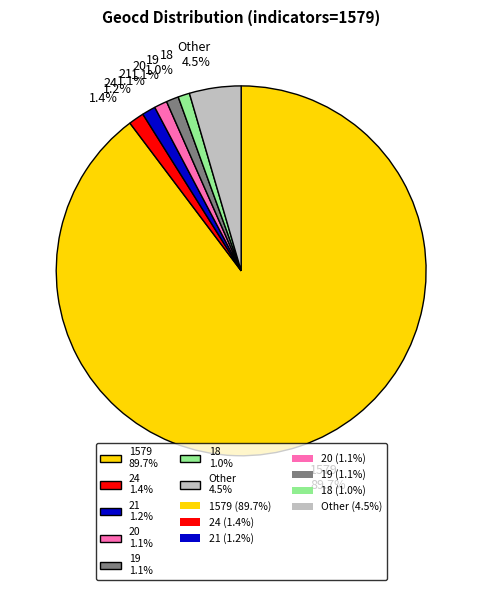

How many slices are in this pie chart?

7